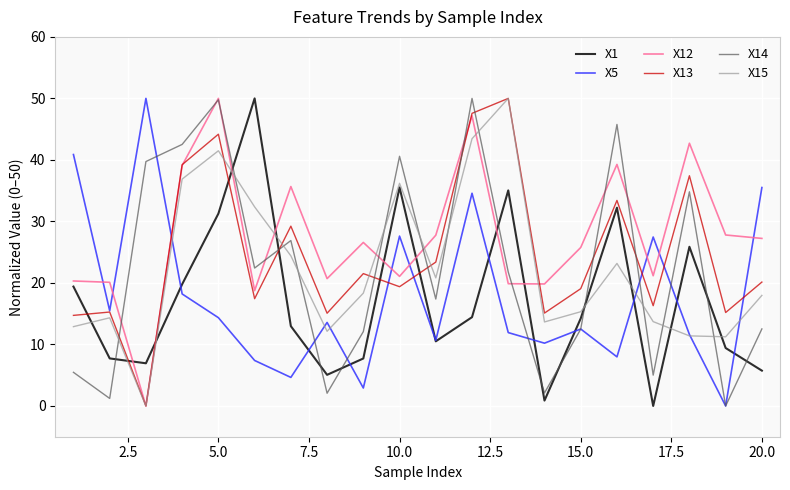

What is the maximum value shown in the chart?

50.0